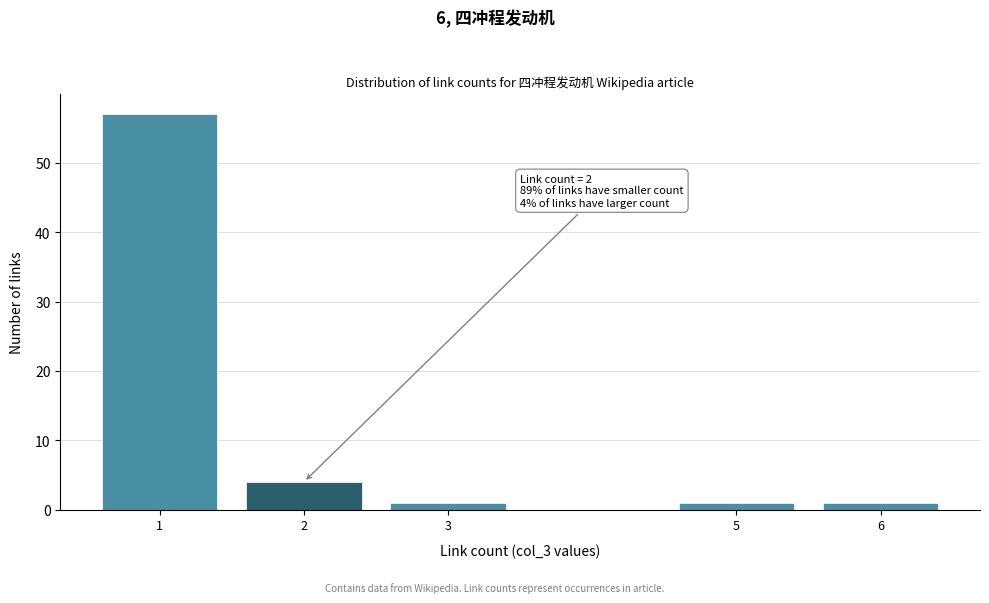

Reading right to left, transcribe all the data shown in this chart.

6=1	5=1	3=1	2=4	1=57